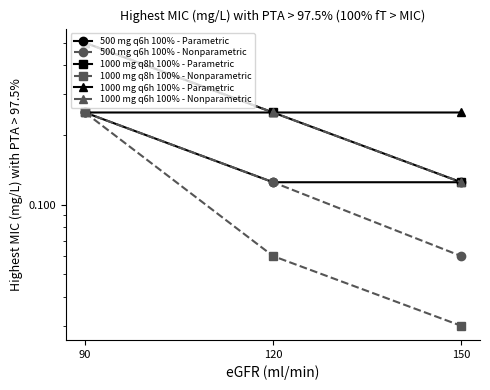

List the labels in order of 500 mg q6h 100% - Parametric value, largest first.

90, 120, 150